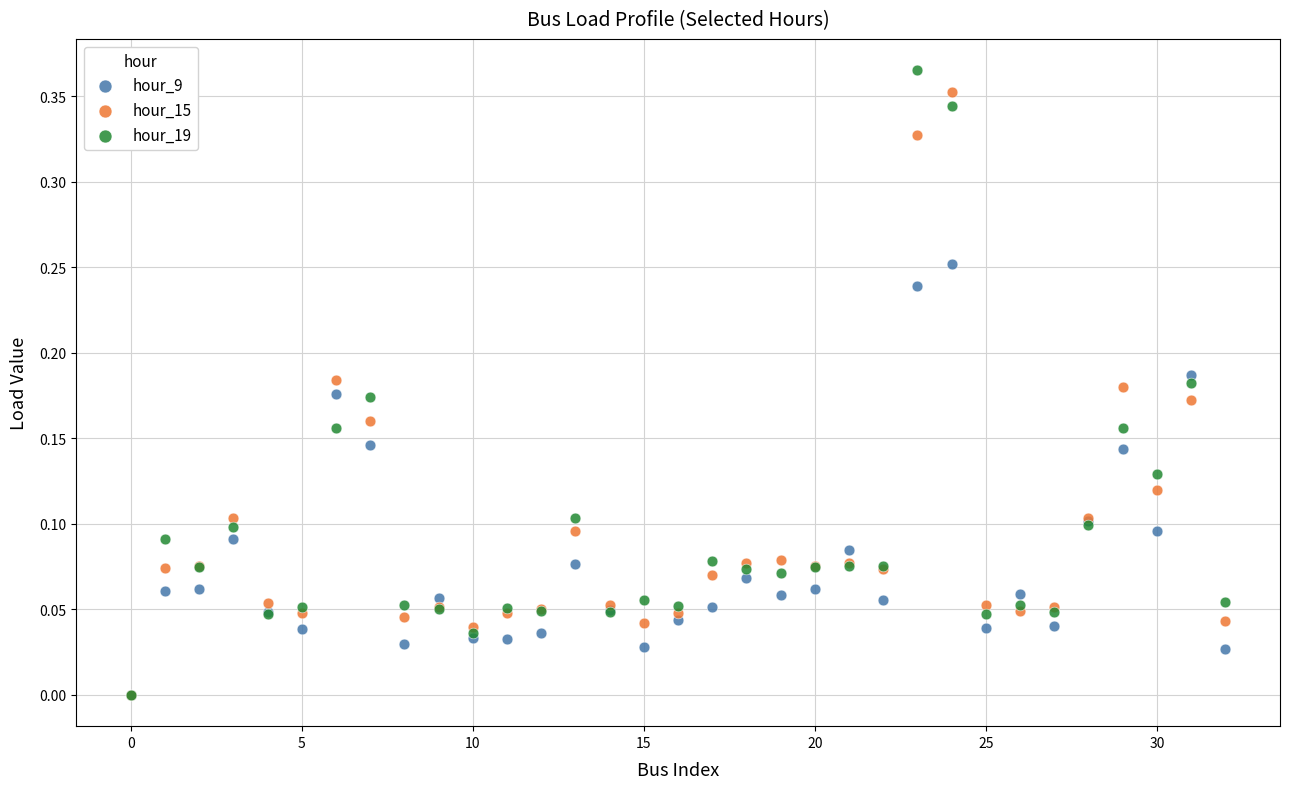

What are all the series names shown in the legend?

hour_9, hour_15, hour_19